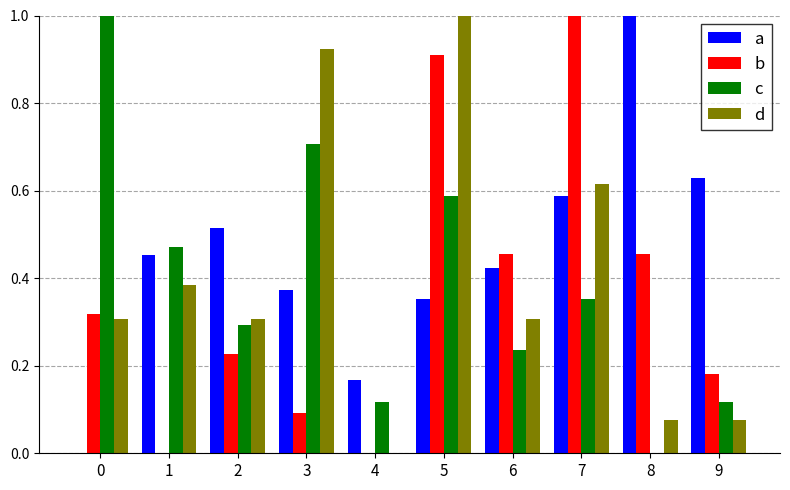

How many categories are shown in the chart?

10